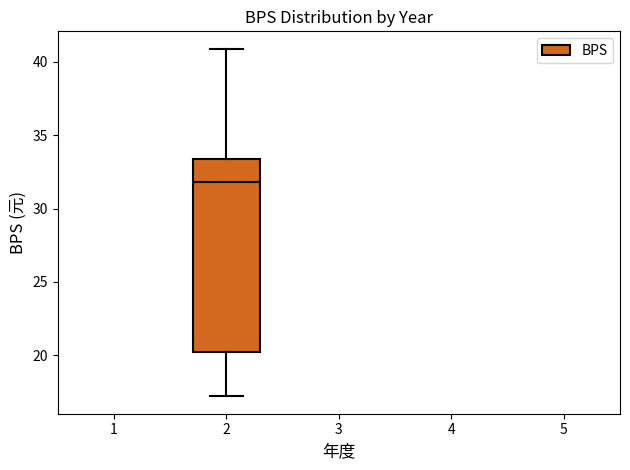

Read this box plot against the y-axis: the position of the median line, the range covered by the box, and the ends of both whiskers. The values are not printed on the chart, so give them approximately, as read against the axis.

median 32.0, box 20.0 to 33.5, whiskers 17.0 to 41.0